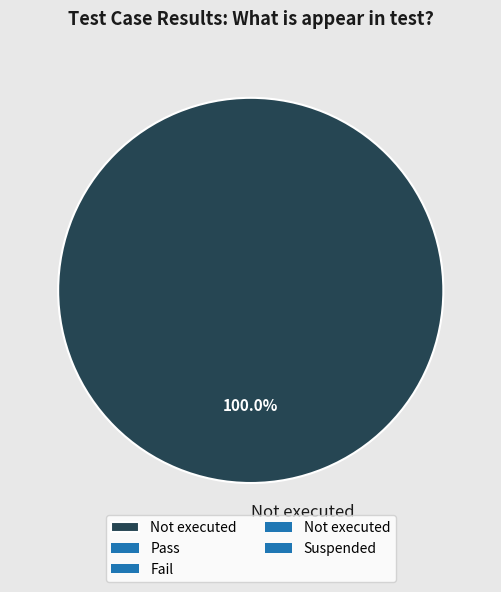

Does any single category account for the majority?

Yes